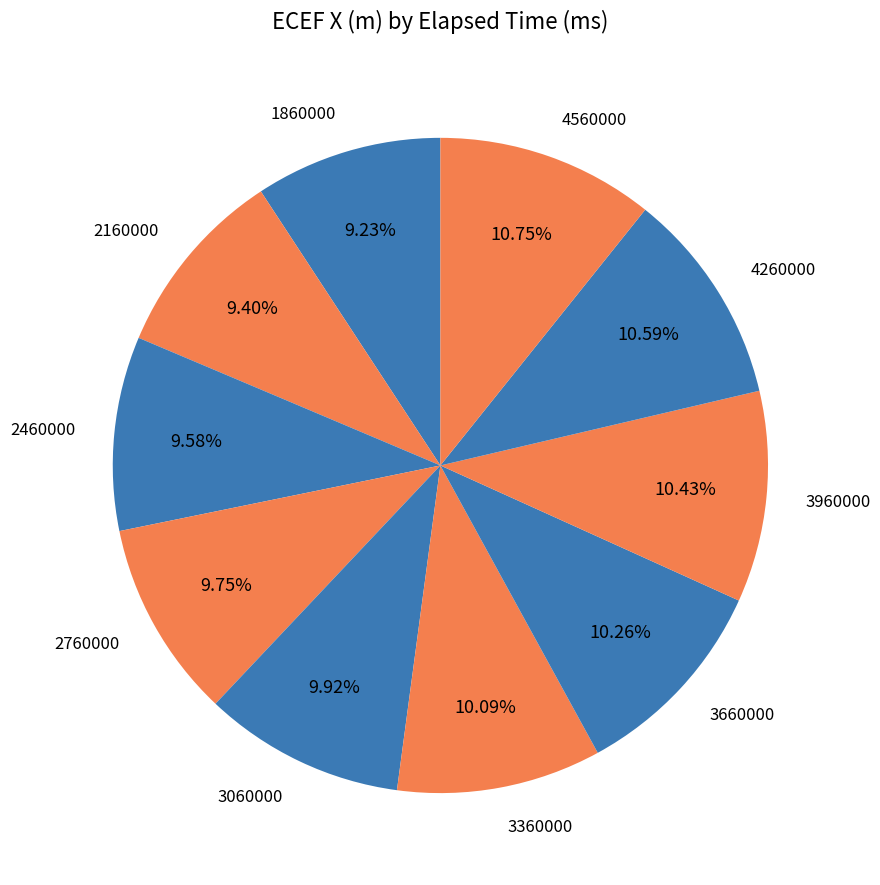

How many slices are in this pie chart?

10